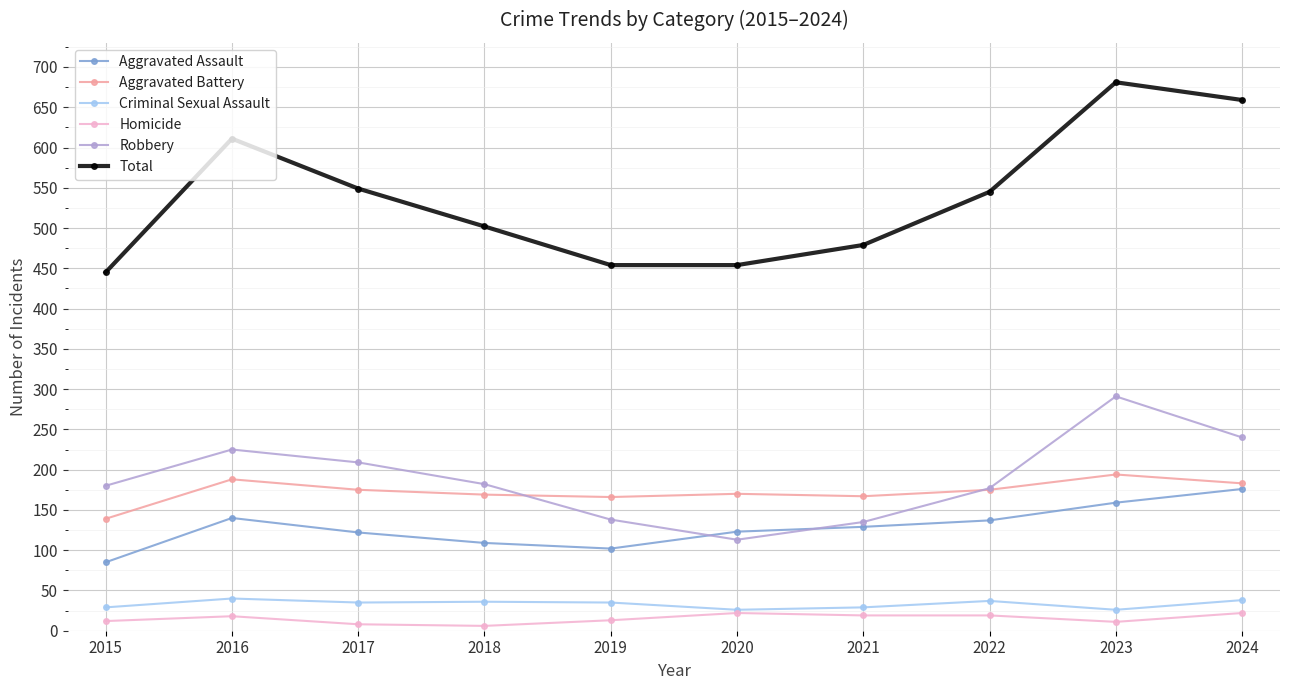

At which category does Aggravated Assault reach its first local peak?

2016